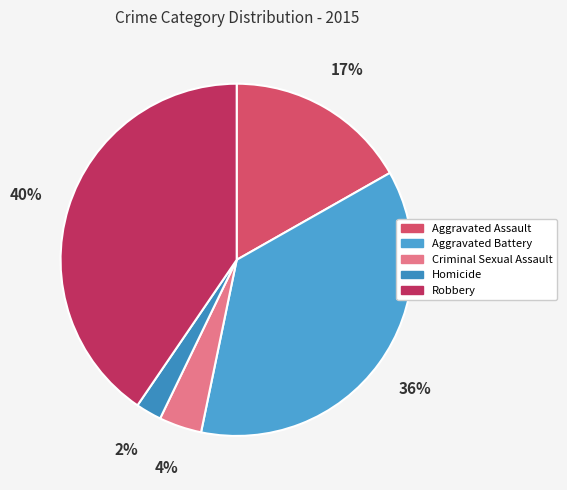

Is it true that Aggravated Assault is 26% of the pie?

False